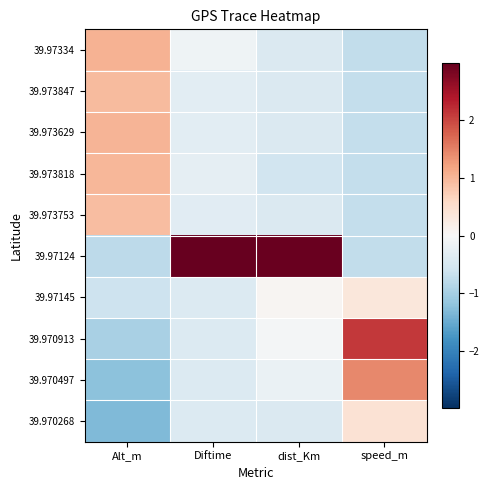

How many categories are shown in the chart?

4